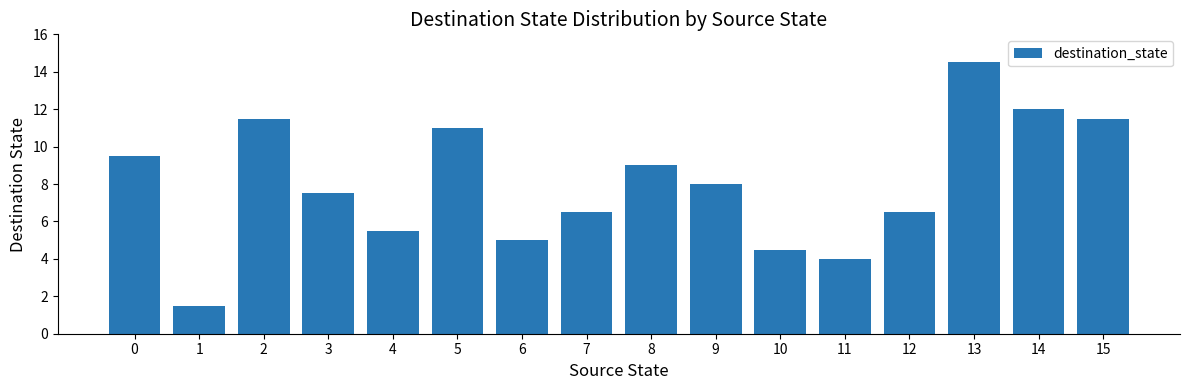

What is the value of the 16th bar from the left?

11.5